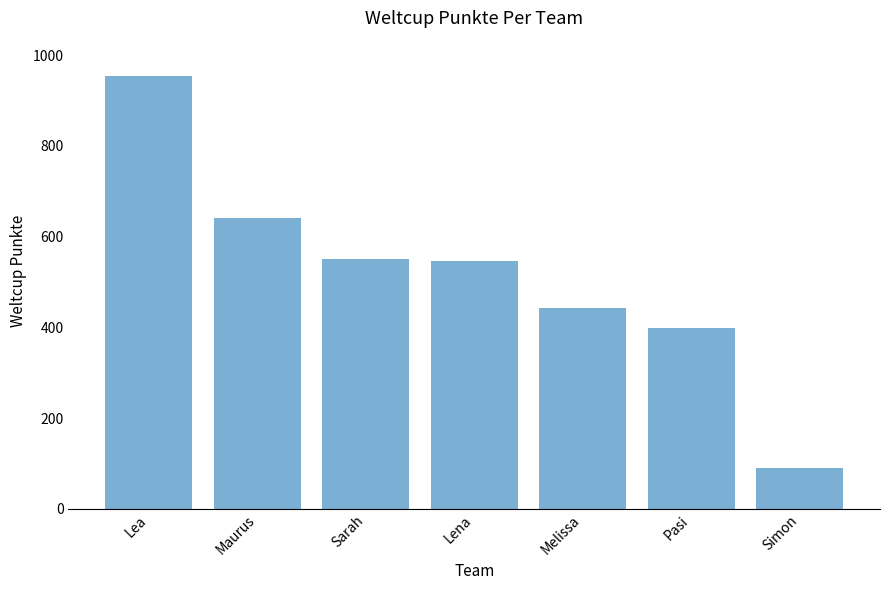

What is the value of the 5th bar from the left?

443